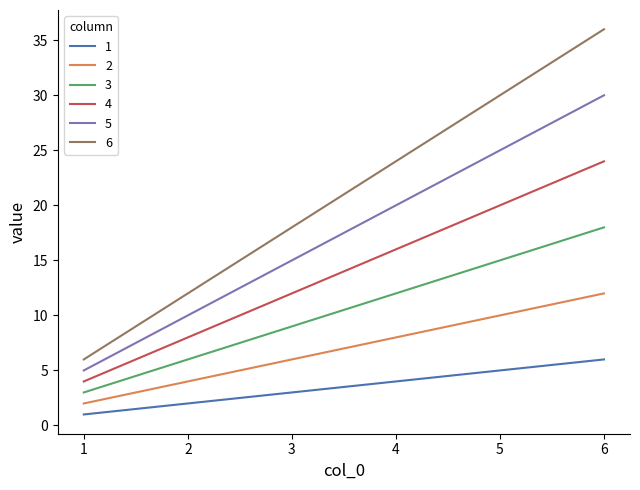

Reading left to right, list all the values displayed in this chart.

1: 1	2	3	4	5	6
2: 2	4	6	8	10	12
3: 3	6	9	12	15	18
4: 4	8	12	16	20	24
5: 5	10	15	20	25	30
6: 6	12	18	24	30	36